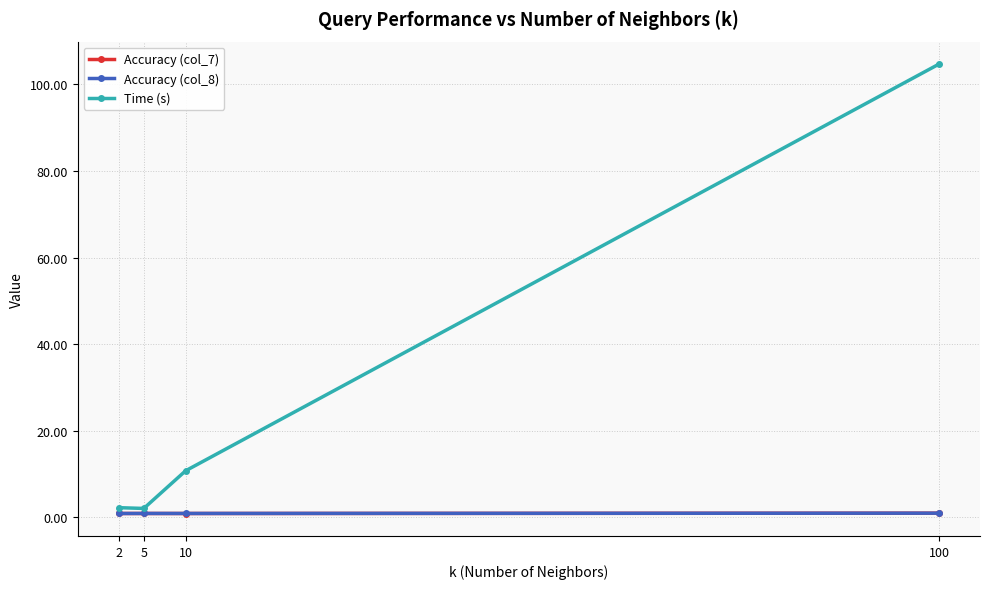

What is the greatest value displayed?

104.7